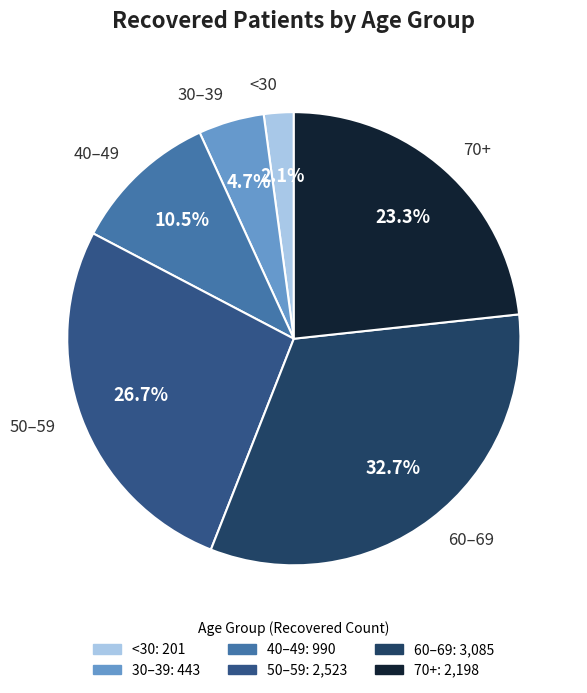

Does any single category account for the majority?

No